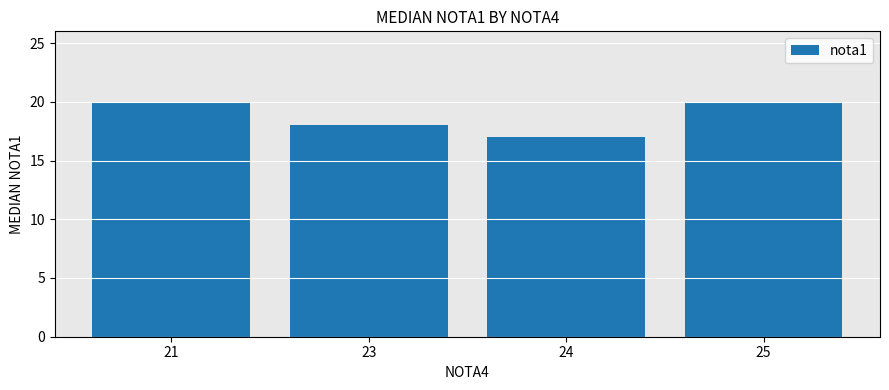

How many distinct data groups are displayed?

1